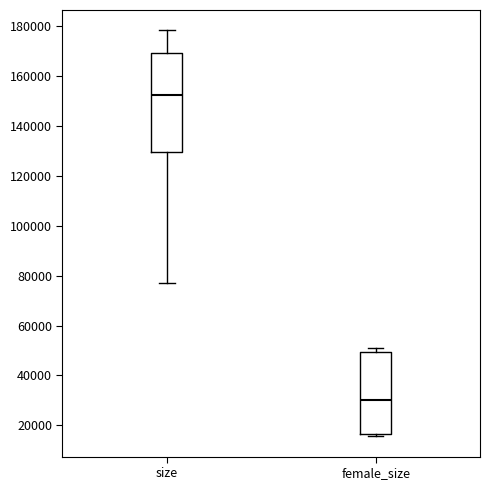

Reading left to right, transcribe this box plot: for each box, give where its median line is, the range the box spans, and where its two whiskers end, as read against the y-axis. The values are not printed on the chart, so give them approximately, as read against the axis.

size: median 152000, box 130000 to 170000, whiskers 78000 to 178000
female_size: median 30000, box 16000 to 50000, whiskers 16000 (just below the box's lower edge) to 50000 (just above the box's upper edge)